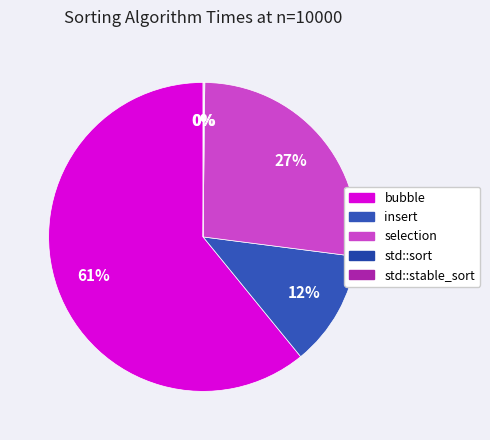

Is std::stable_sort the majority of the pie?

No